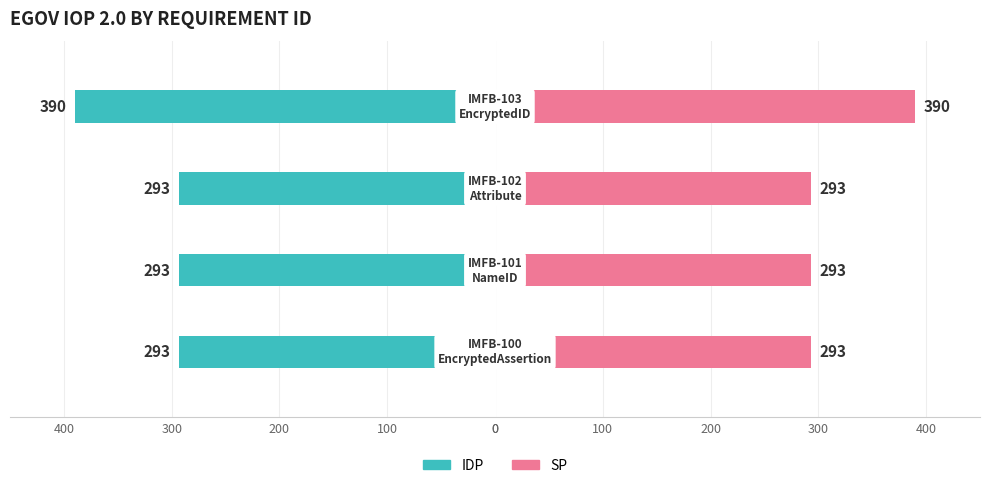

Is the value of IDP at 200 greater than the value of SP at 200?

No